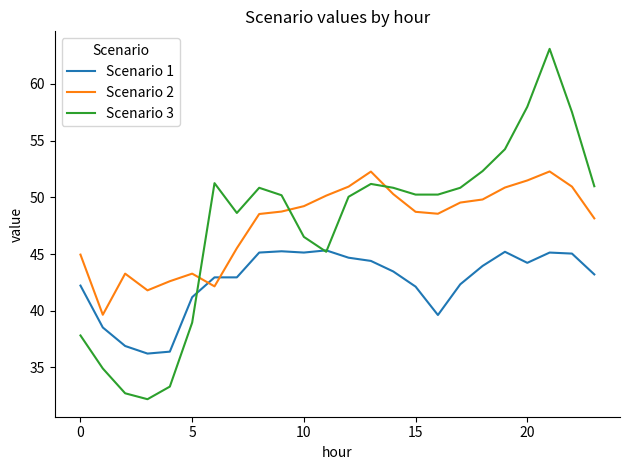

What is the maximum value shown in the chart?

63.1